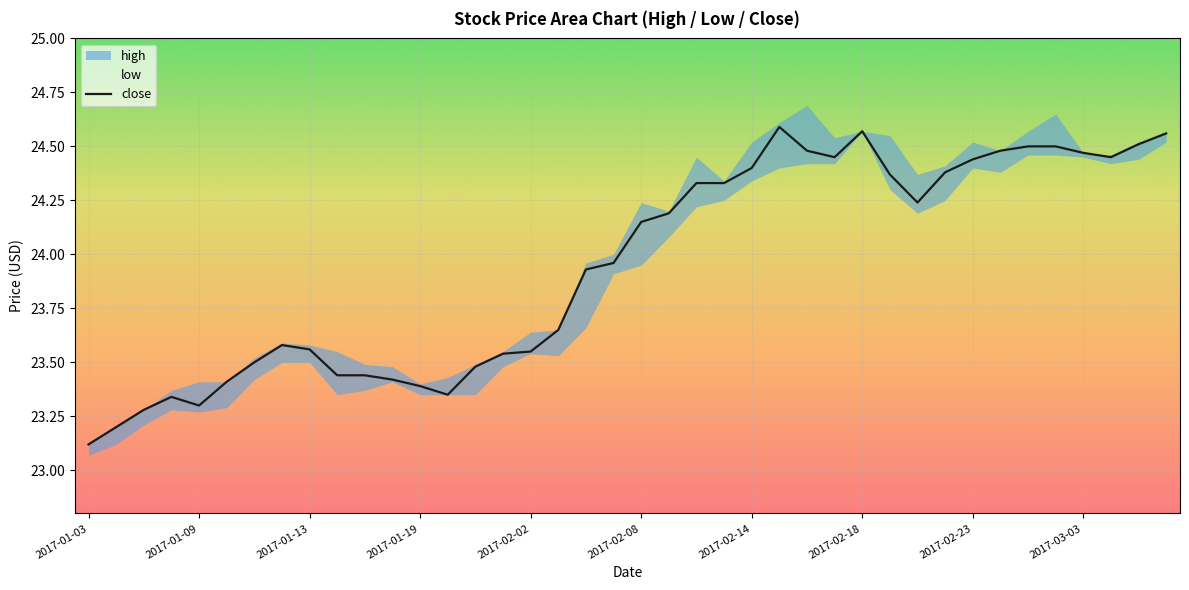

At which label is close closest to 23?

2017-01-03